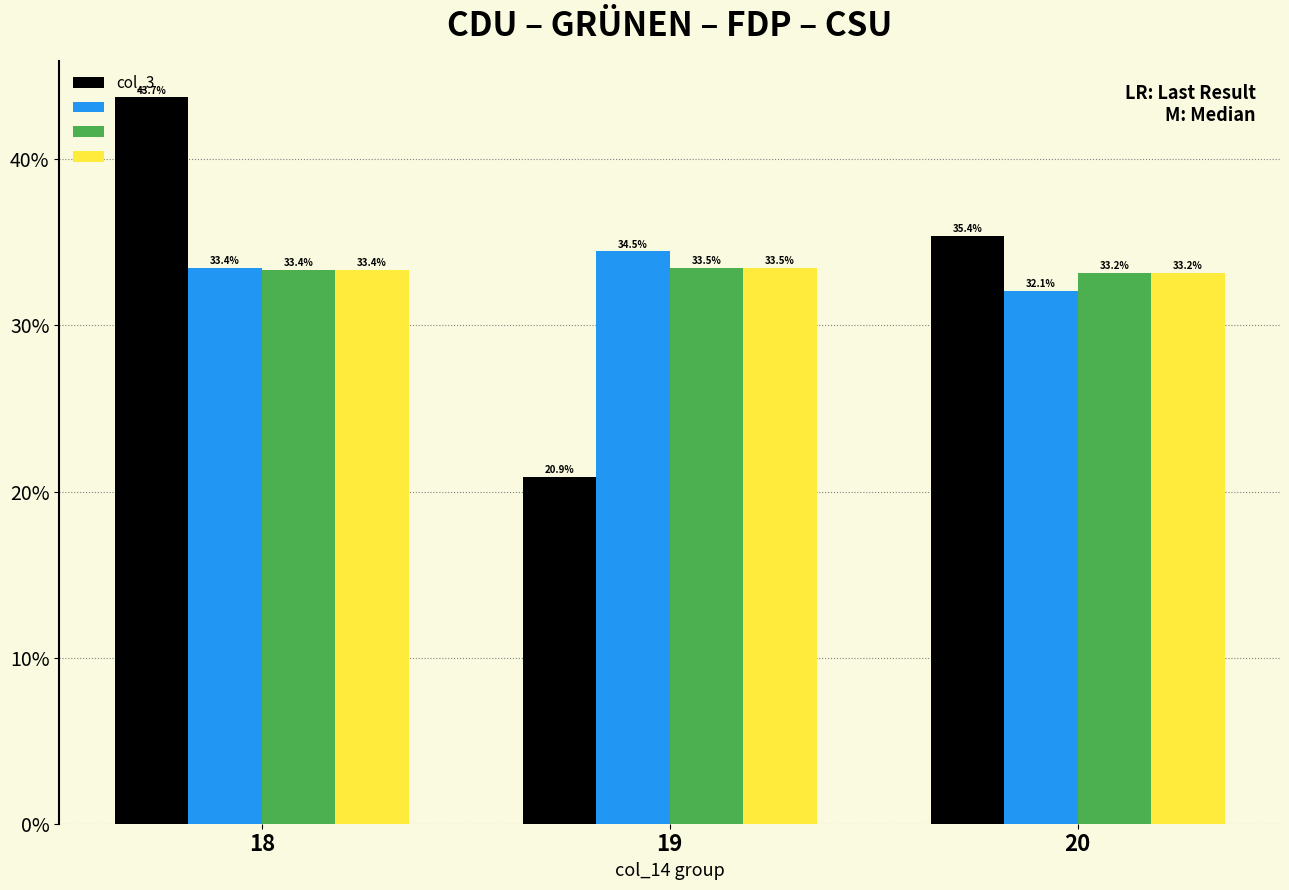

What is the difference between the highest and lowest values at 20?

3.3